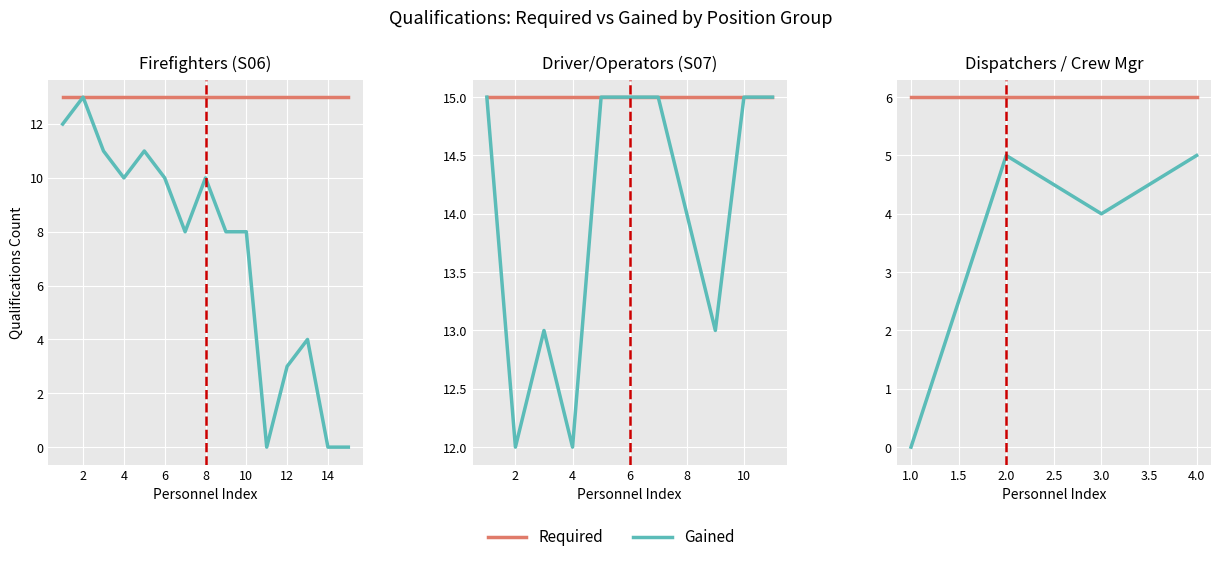

Which has a higher value, 3.0 or 2.0?

3.0